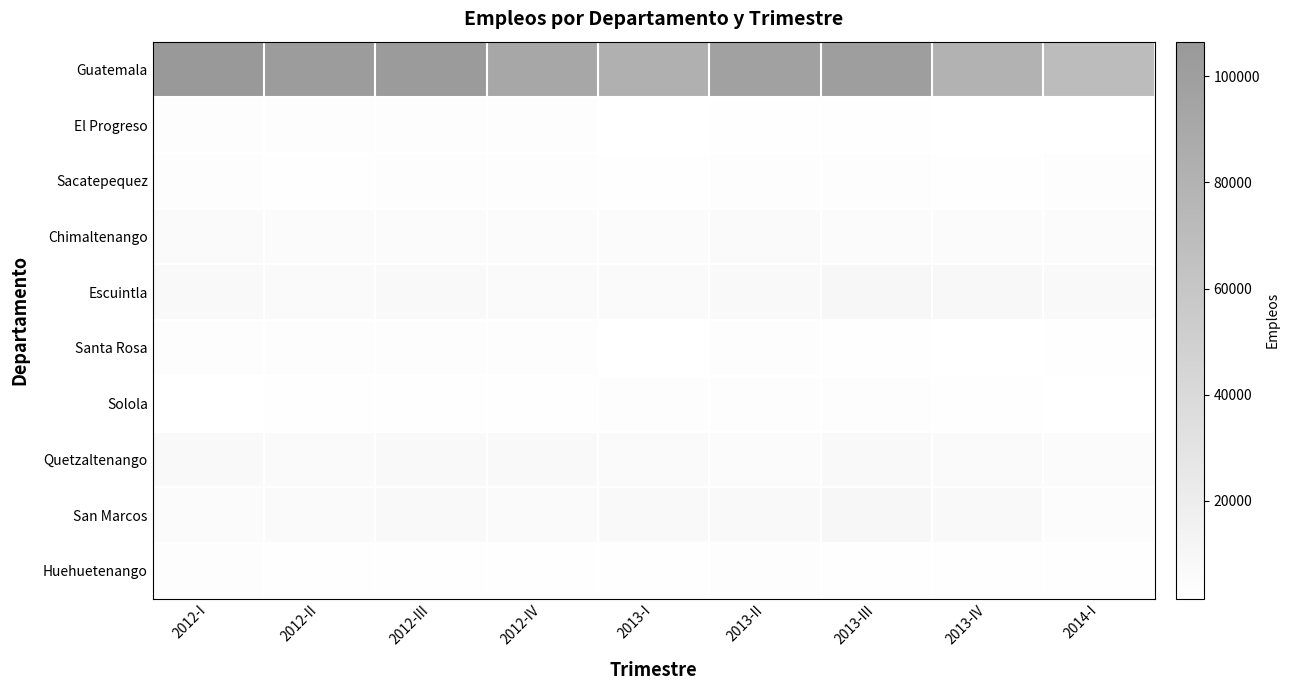

Which label corresponds to the largest value in the chart?

2012-I